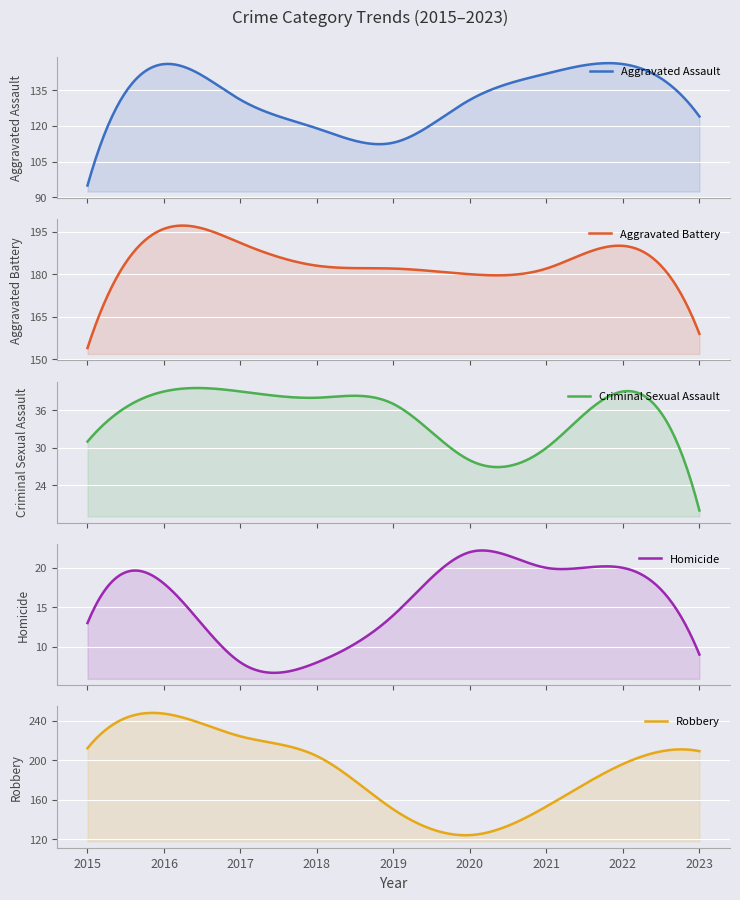

Which category has the lowest value across all series?

2017